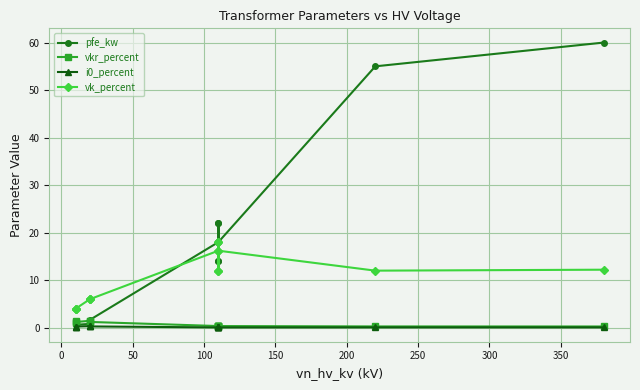

What are all the series names shown in the legend?

pfe_kw, vkr_percent, i0_percent, vk_percent